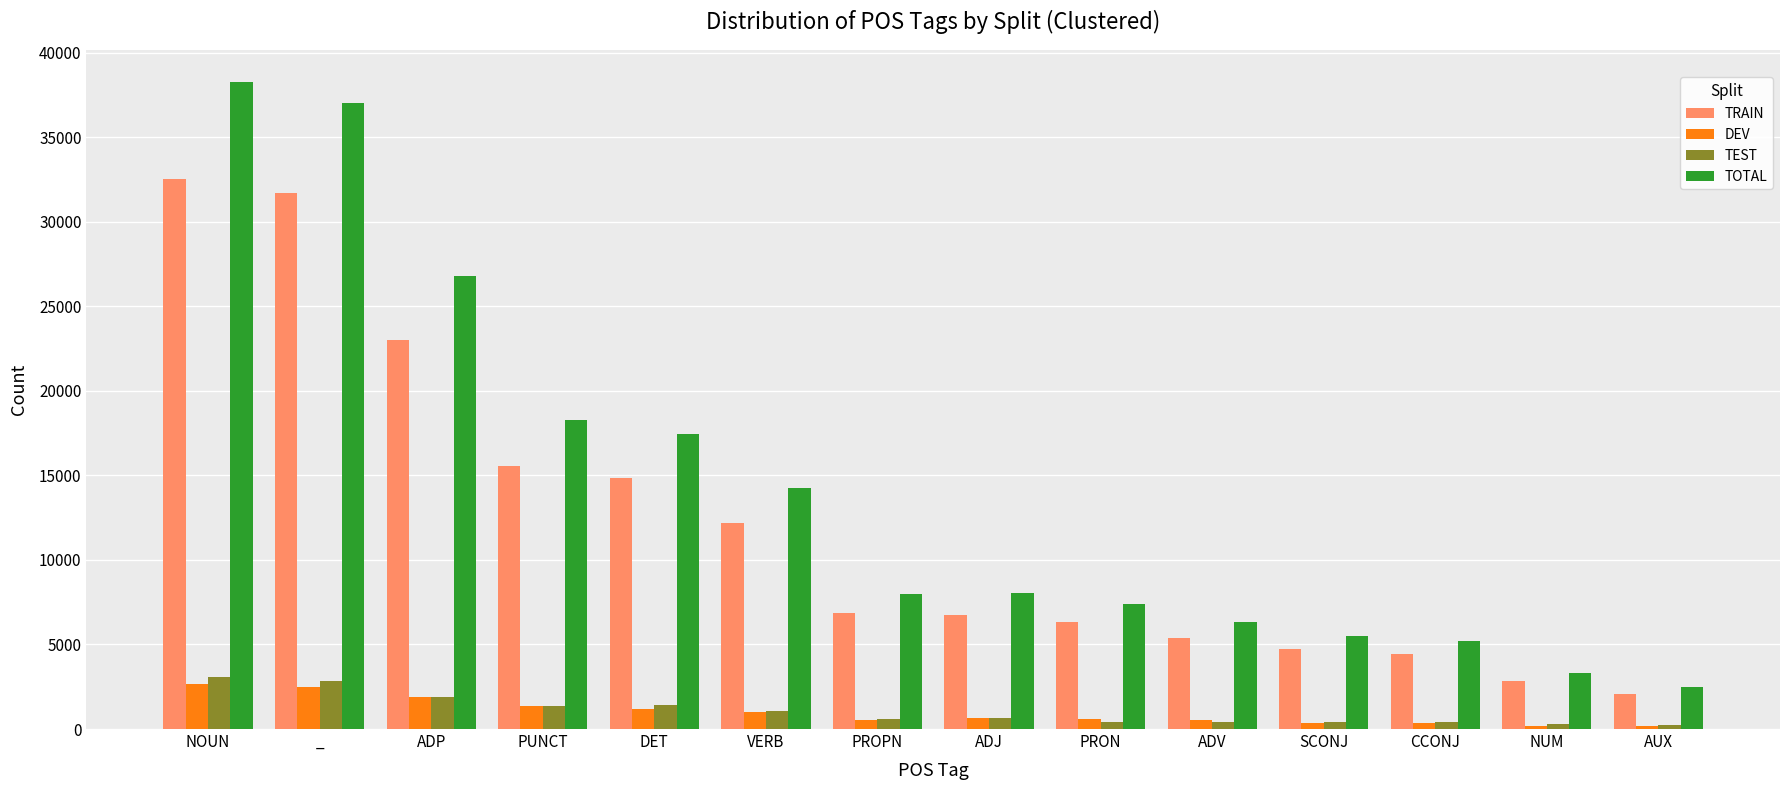

The TRAIN series shows 7591 at ADV. True or false?

False